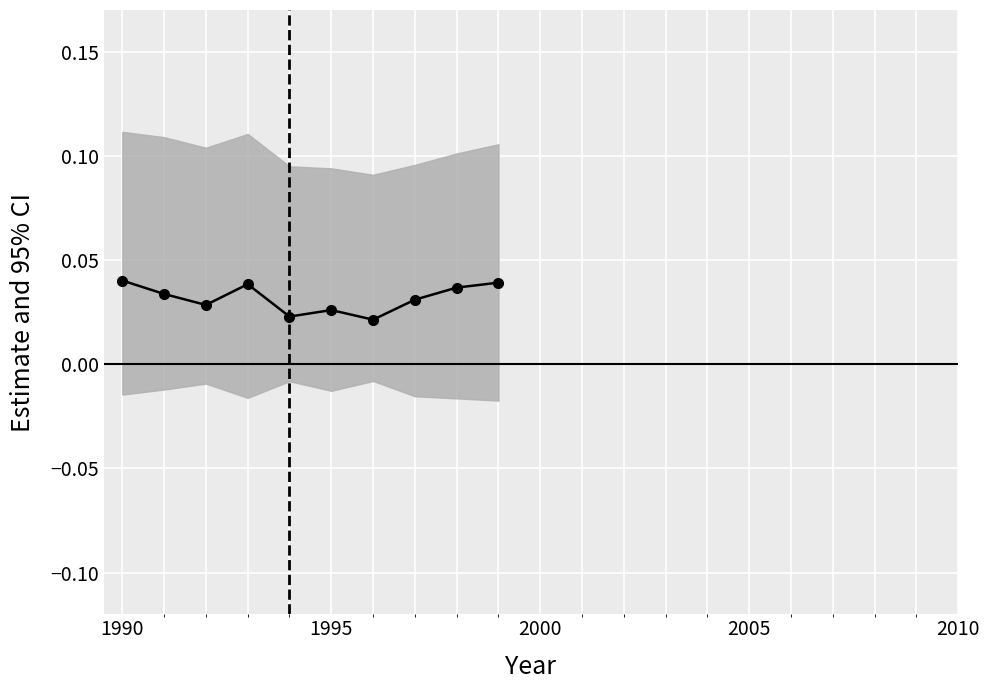

What is the sum of all values?

0.3